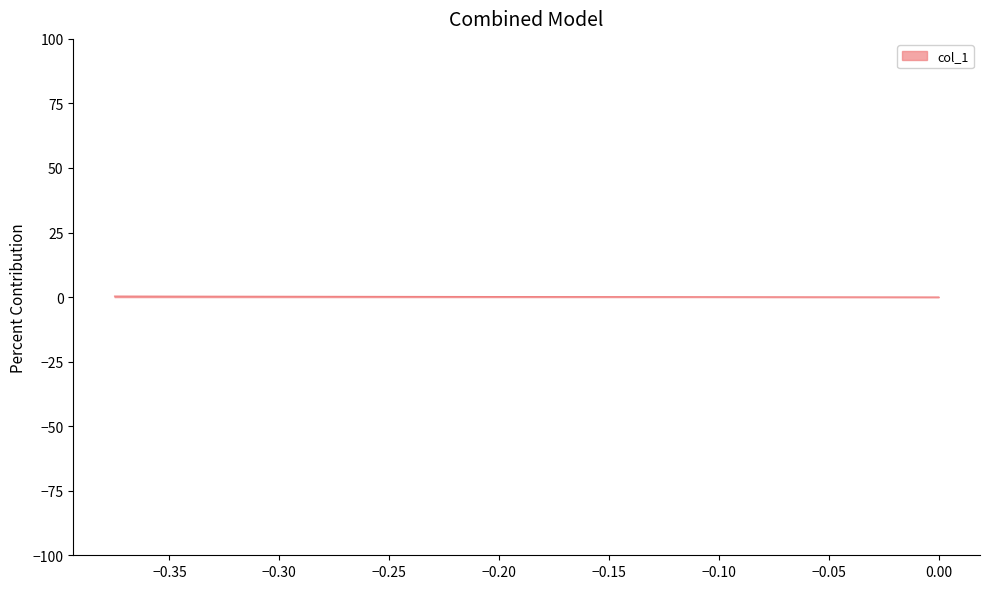

What is the sum of all values?

0.6